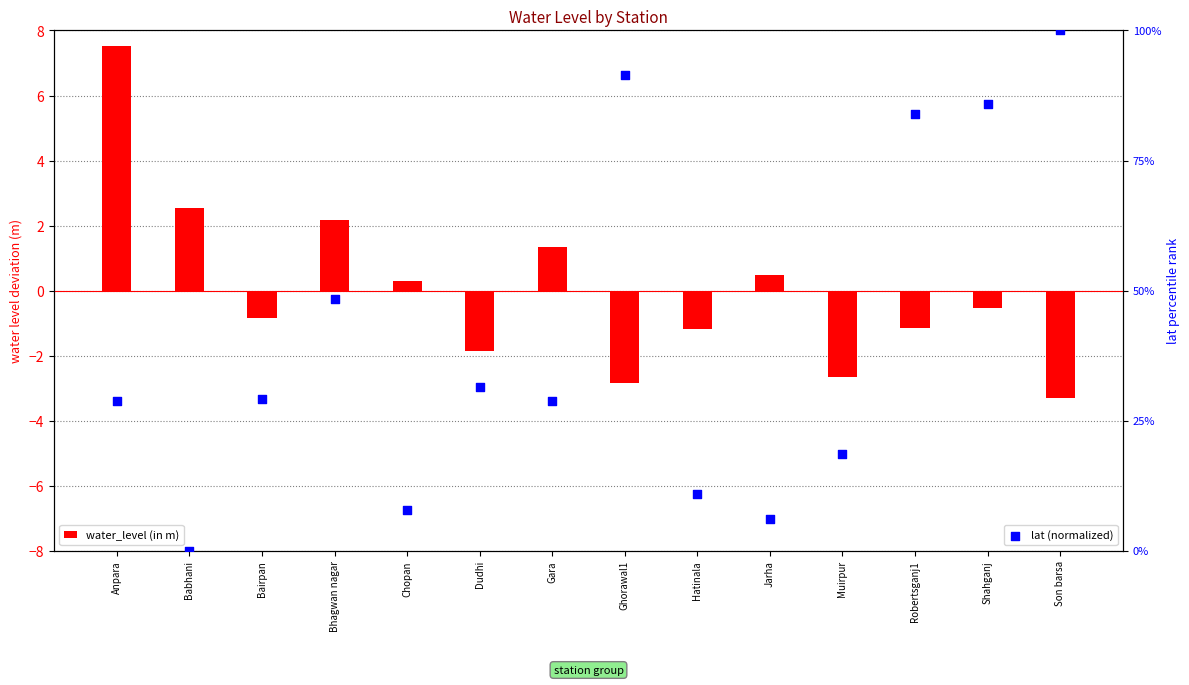

Which series reaches the minimum Y coordinate?

water_level (in m)